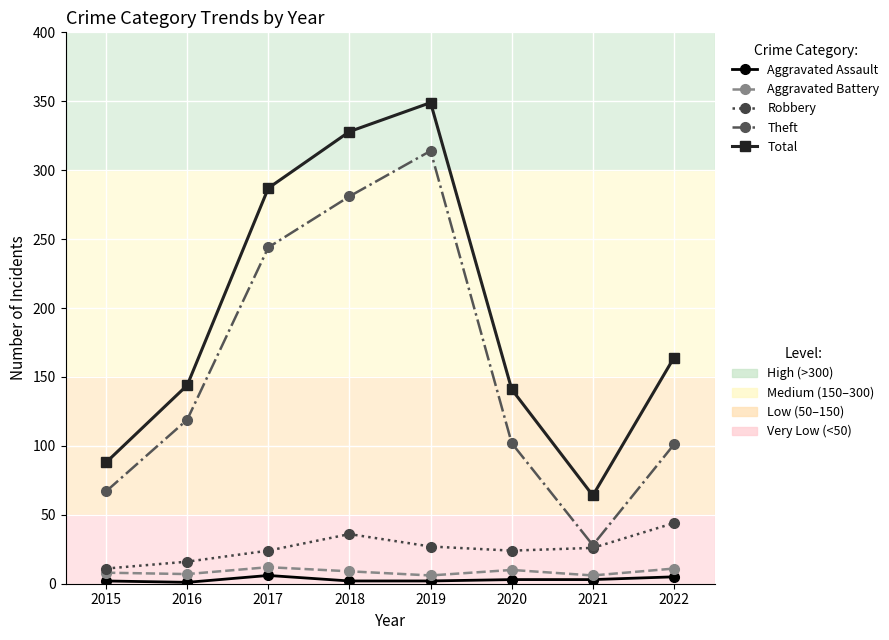

What is the maximum value shown in the chart?

349